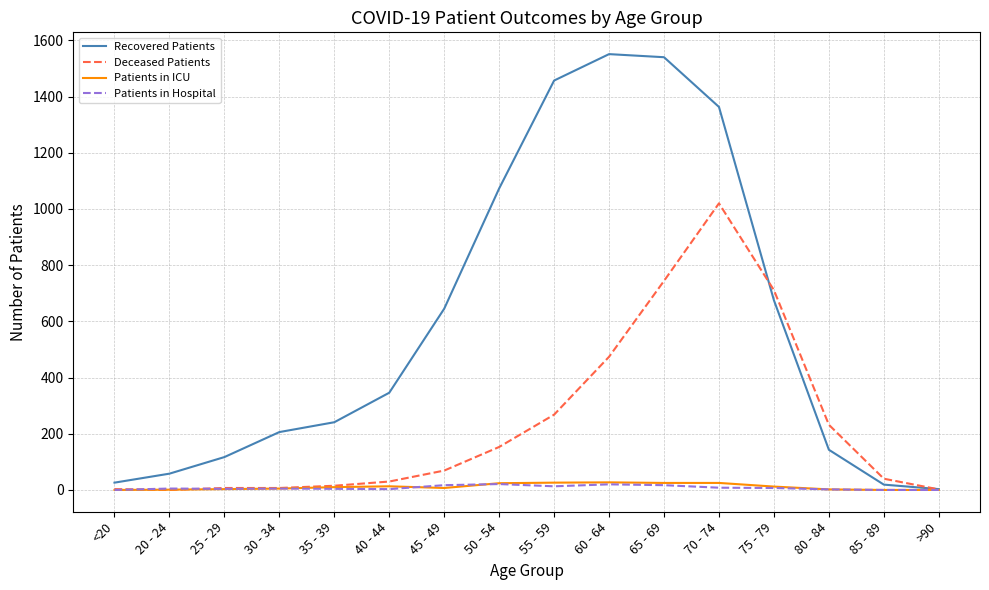

The value of Patients in Hospital at 85 - 89 is 0. True or false?

True